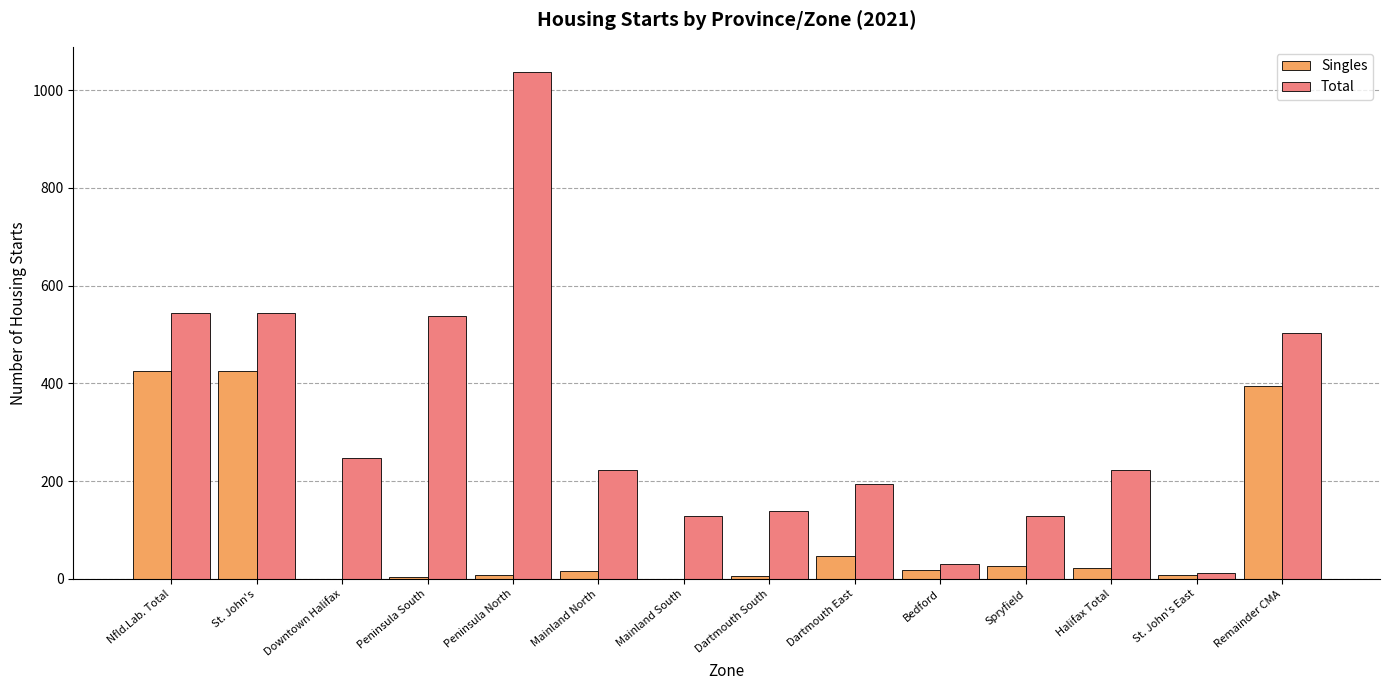

What is the maximum value for Singles?

425